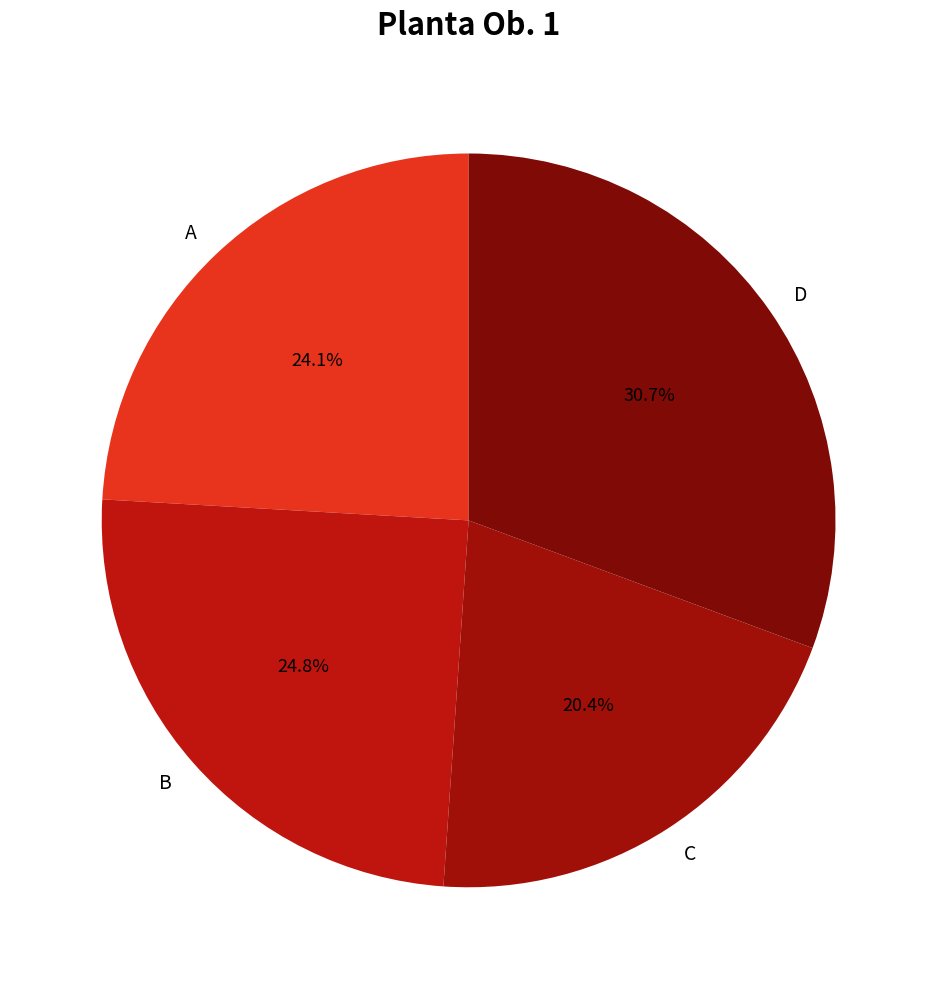

Between B and C, which is larger?

B